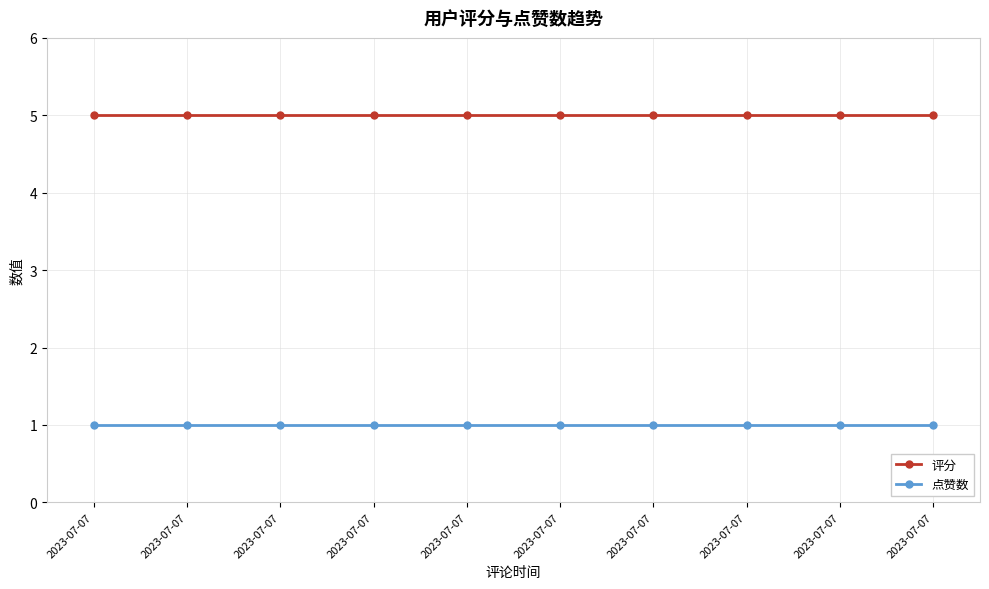

At how many categories does at least one series exceed 2?

10